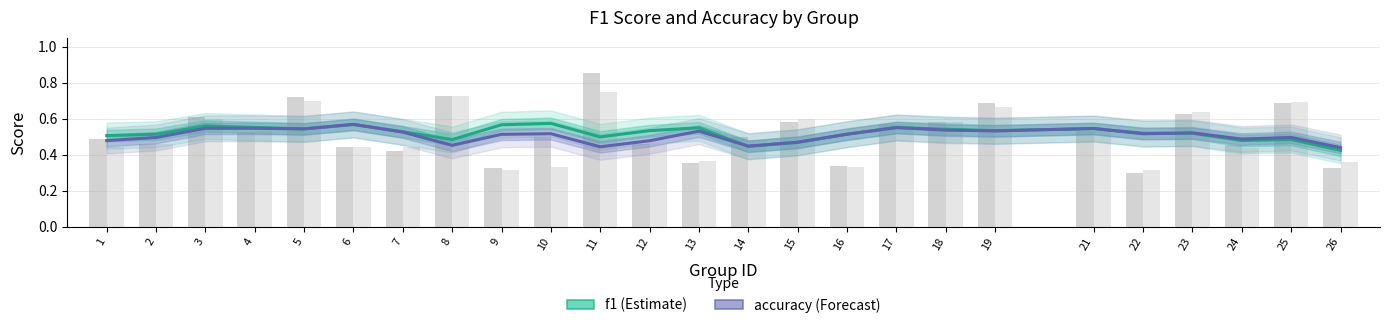

List the labels in order of accuracy (Forecast) value, smallest first.

26, 11, 14, 8, 15, 12, 1, 24, 2, 25, 9, 16, 22, 10, 23, 7, 13, 19, 18, 5, 21, 3, 4, 17, 6